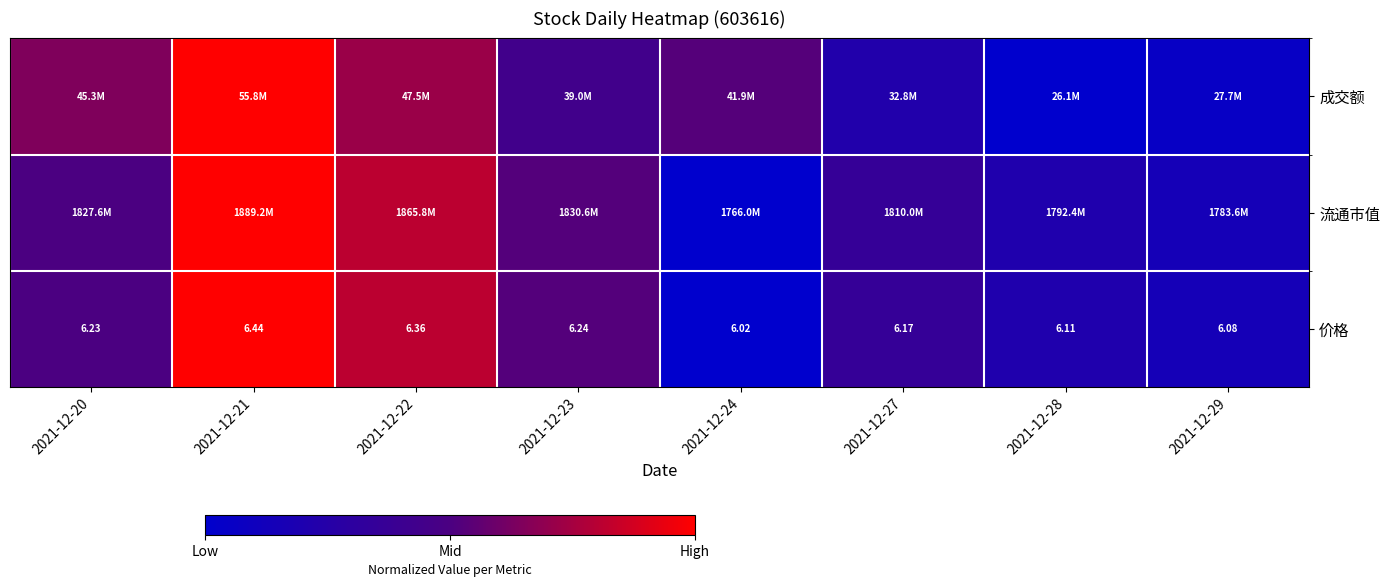

At which category does the chart reach its peak across all series?

2021-12-21